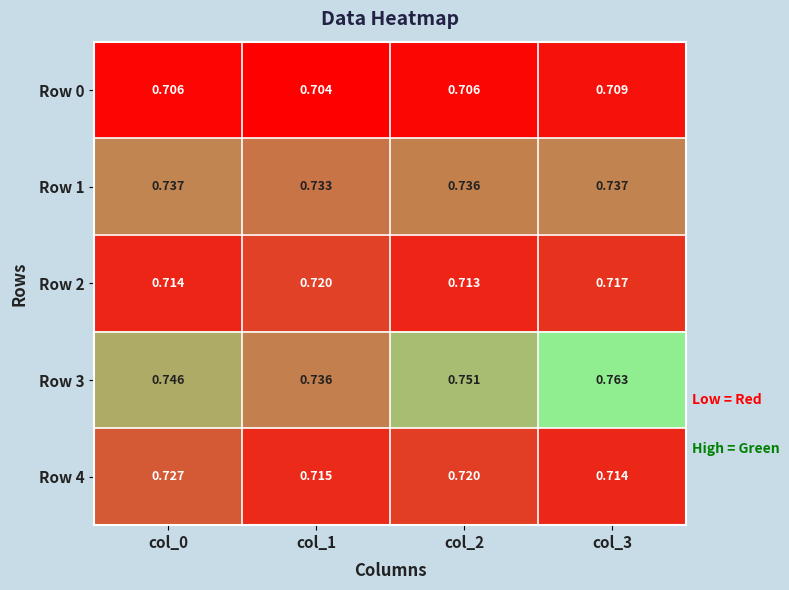

Which series has the largest total across all categories?

Row 3